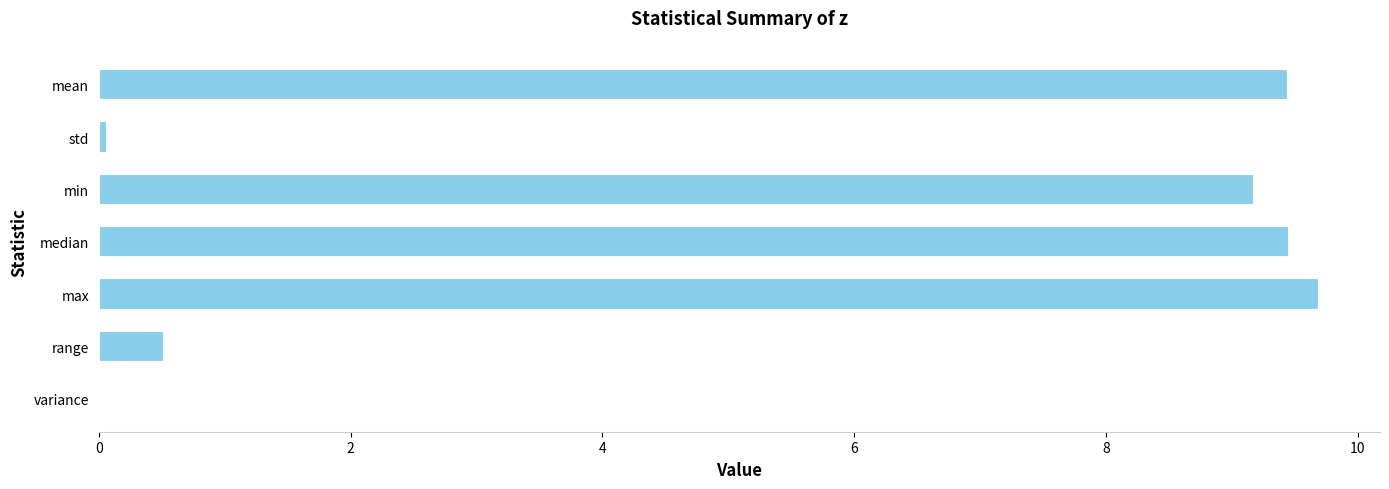

What is the sum of all values?

38.4